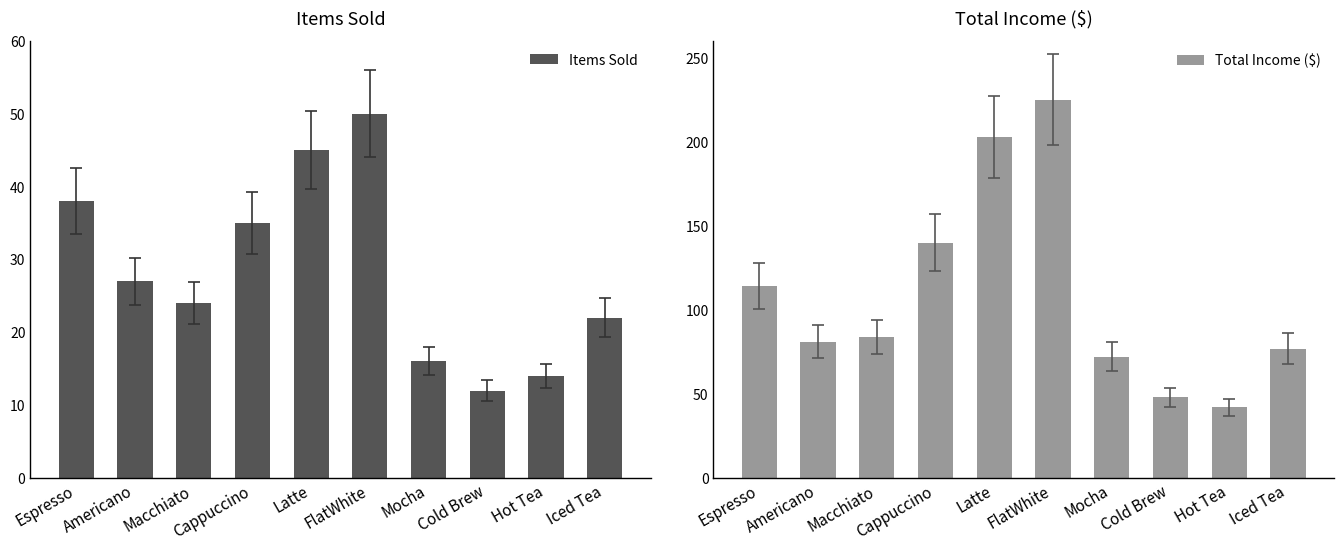

What is the difference between the highest and lowest values at Espresso?

76.0